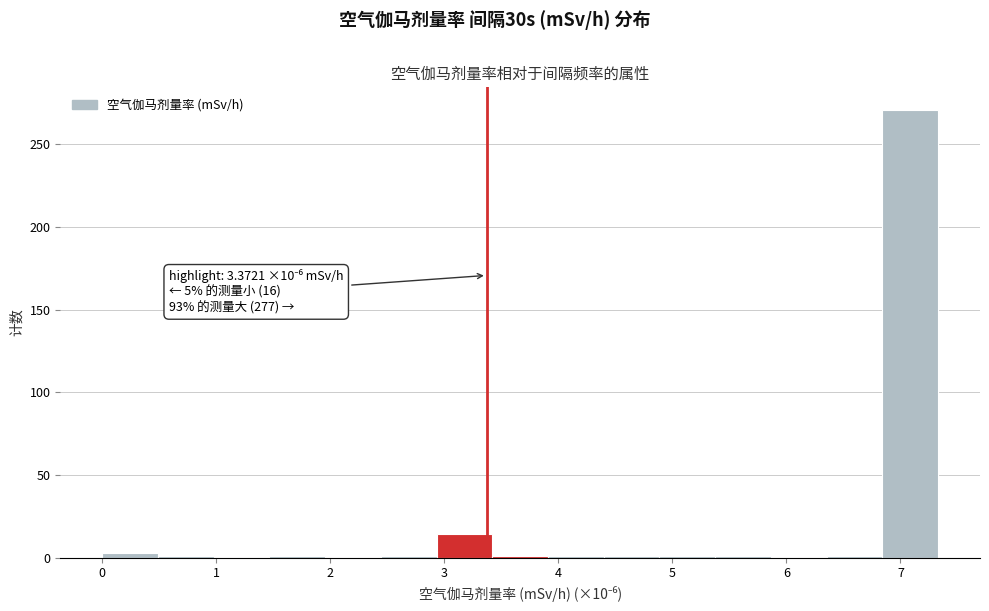

Over which range of the x-axis is the bar tallest?

6.8 to 7.3